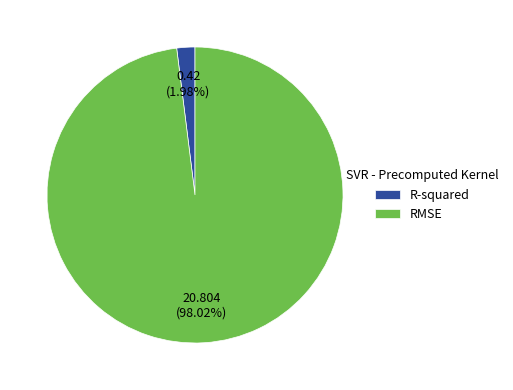

The RMSE slice represents 98% of the pie. True or false?

True